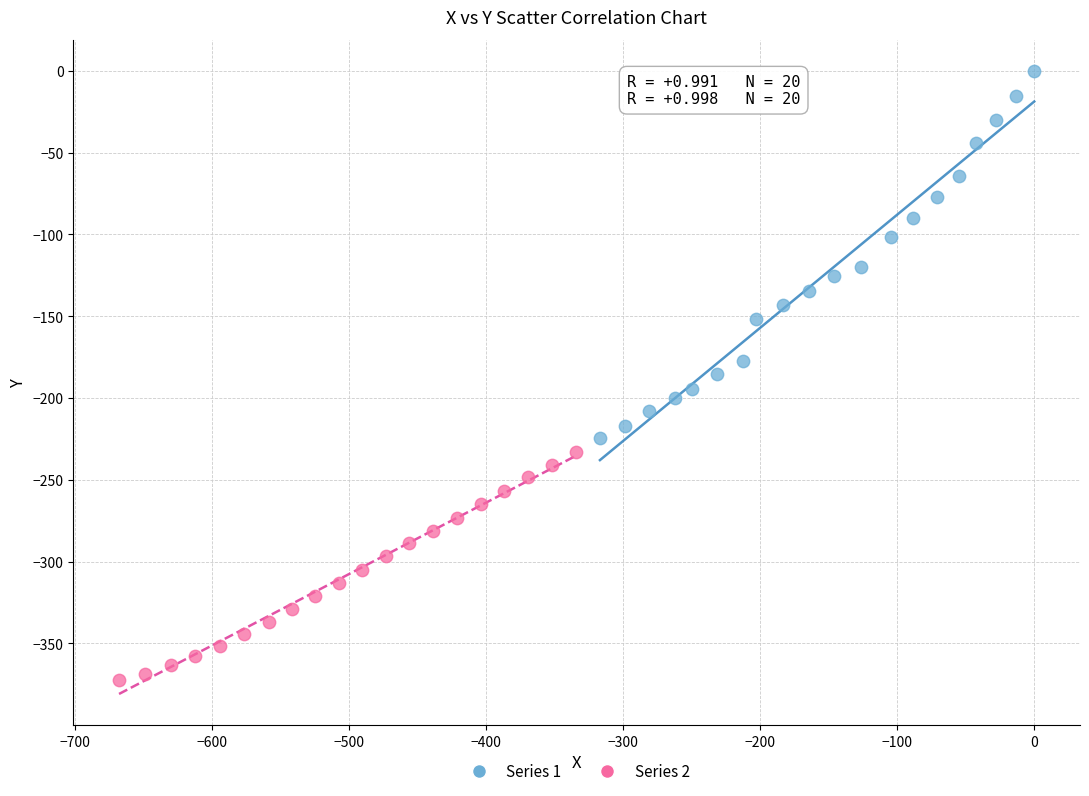

Which series has the largest Y range (max minus min)?

Series 1